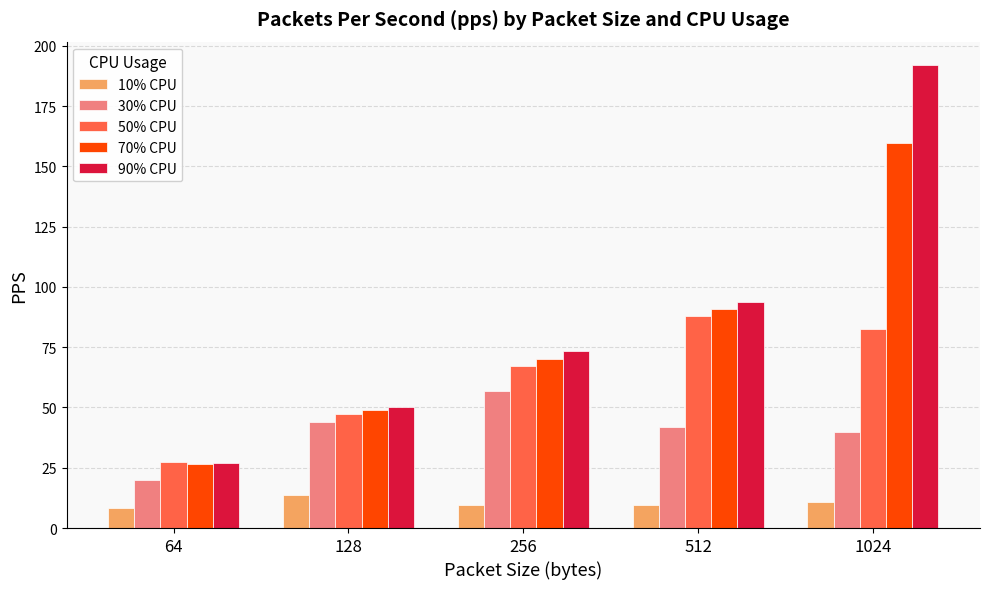

Which series changed the most between 512 and 1024?

90% CPU